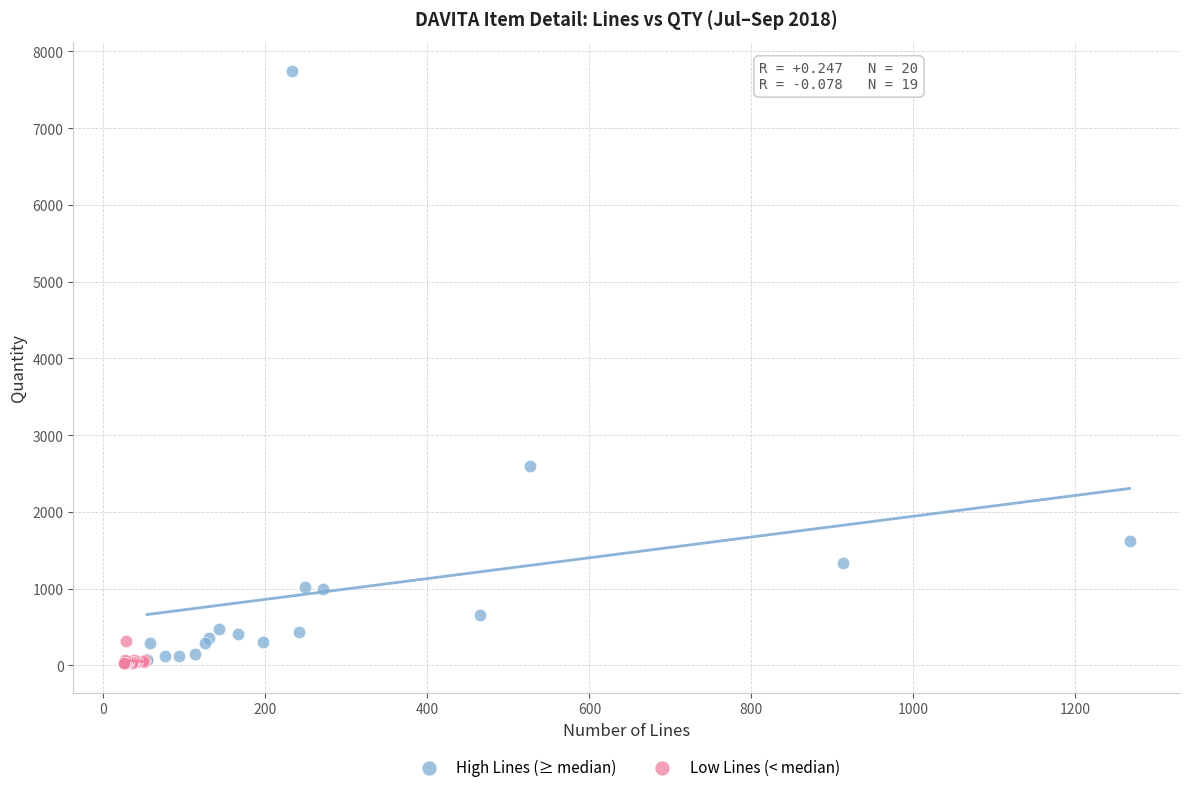

What are all the series names shown in the legend?

High Lines (≥ median), Low Lines (< median)